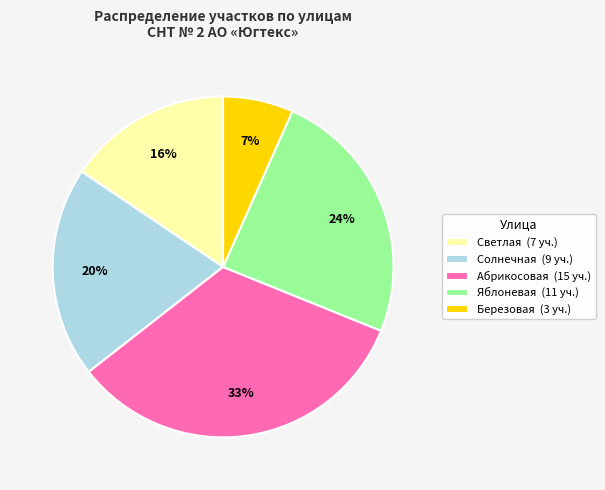

To the nearest percent, what is the average slice percentage?

20%